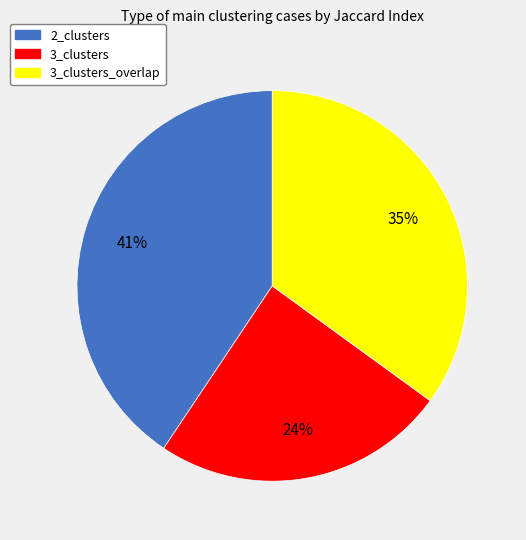

What is the largest slice in the pie chart?

2_clusters